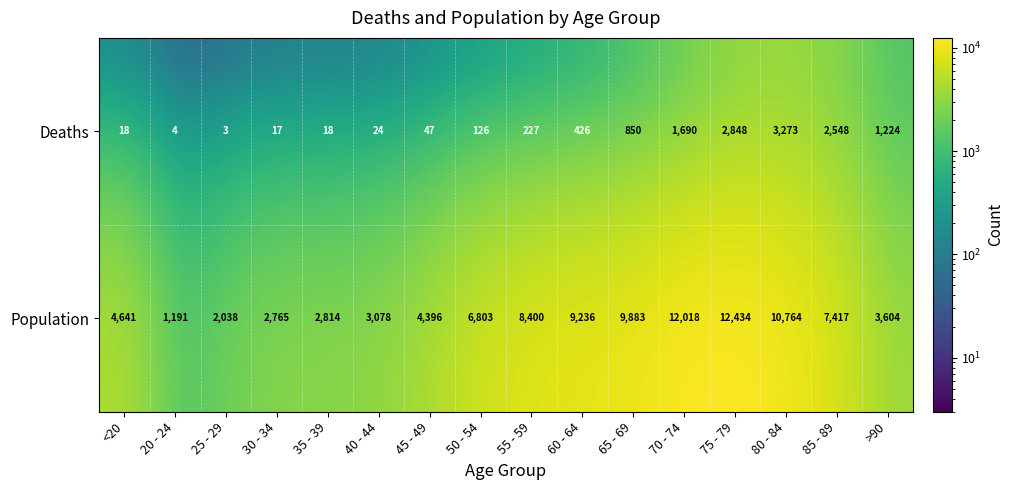

What is the difference between the second highest and minimum values in the Population series?

10827